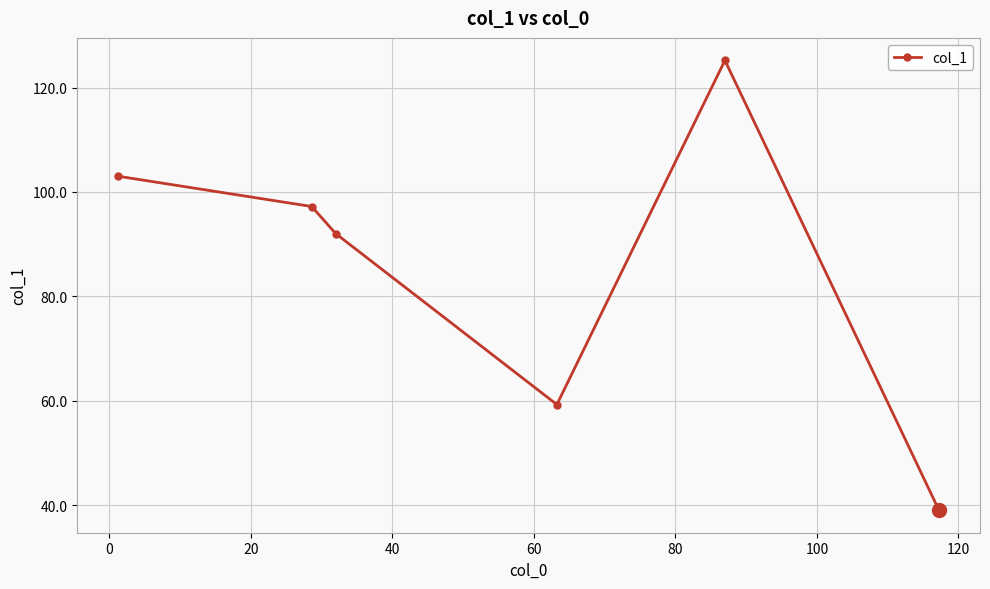

How many points are higher than both their immediate neighbors (excluding endpoints)?

1